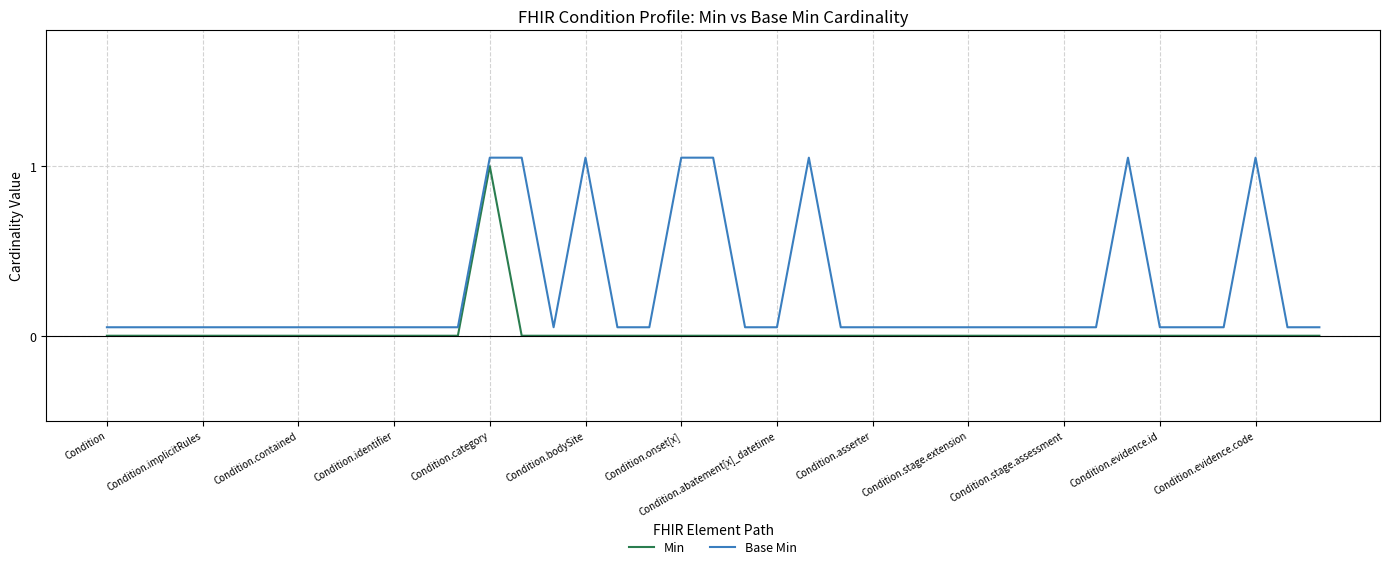

Count the number of data series in this chart.

2